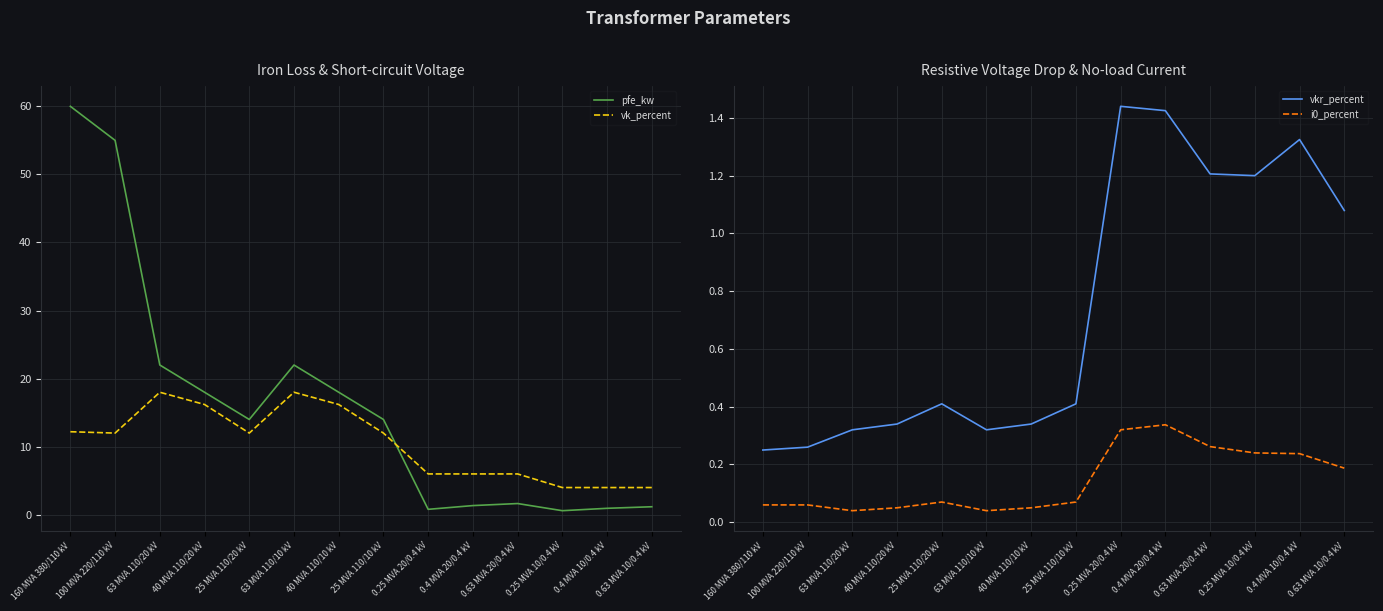

Reading left to right, extract all data points from this chart.

pfe_kw: 60.0	55.0	22.0	18.0	14.0	22.0	18.0	14.0	0.8	1.4	1.6	0.6	0.9	1.2
vk_percent: 12.2	12.0	18.0	16.2	12.0	18.0	16.2	12.0	6.0	6.0	6.0	4.0	4.0	4.0
vkr_percent: 0.2	0.3	0.3	0.3	0.4	0.3	0.3	0.4	1.4	1.4	1.2	1.2	1.3	1.1
i0_percent: 0.1	0.1	0.0	0.1	0.1	0.0	0.1	0.1	0.3	0.3	0.3	0.2	0.2	0.2